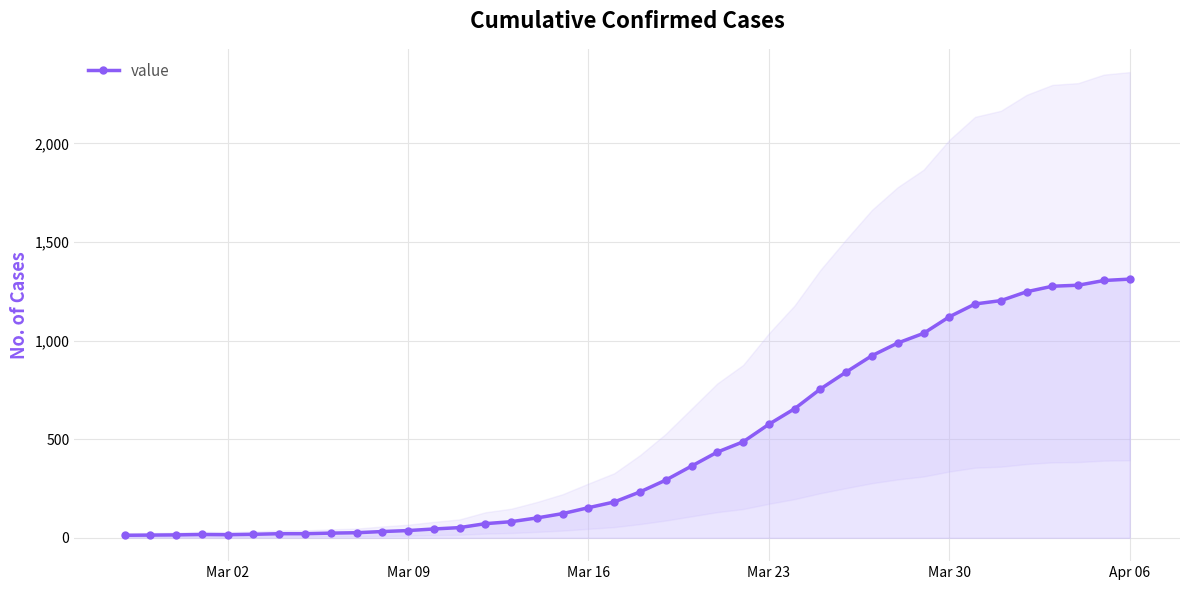

What is the highest value of the value series?

1312